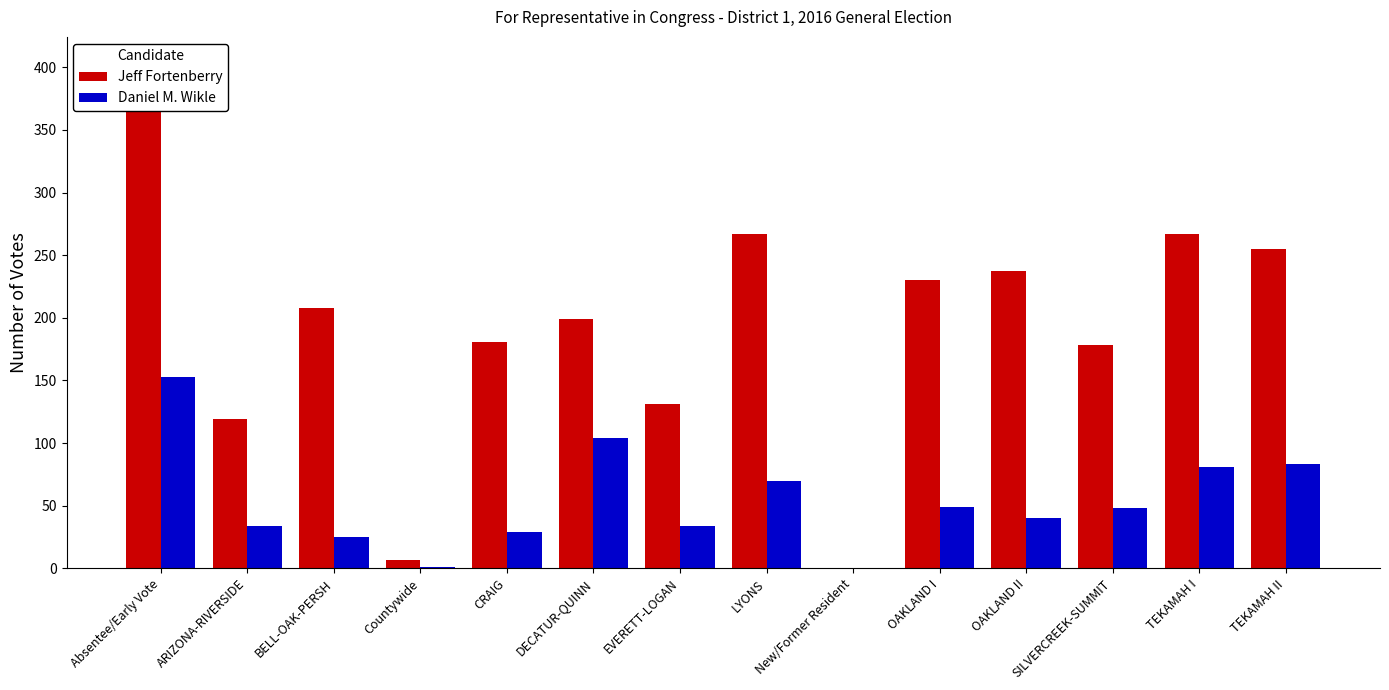

What is the maximum value shown in the chart?

369